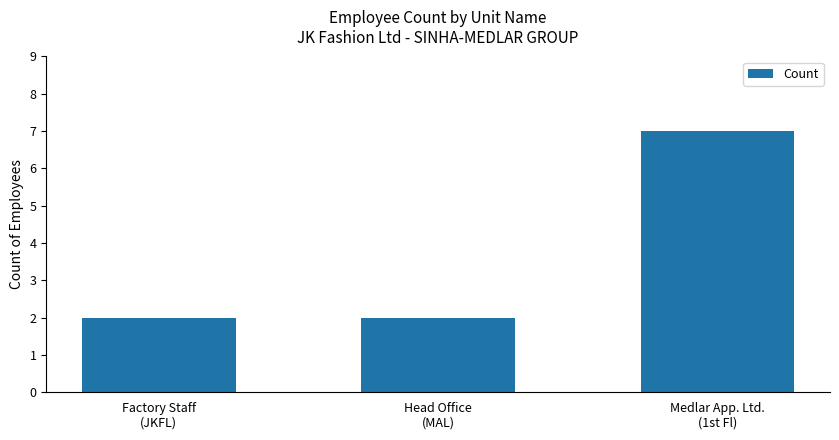

What position from the right is Head Office
(MAL)?

2